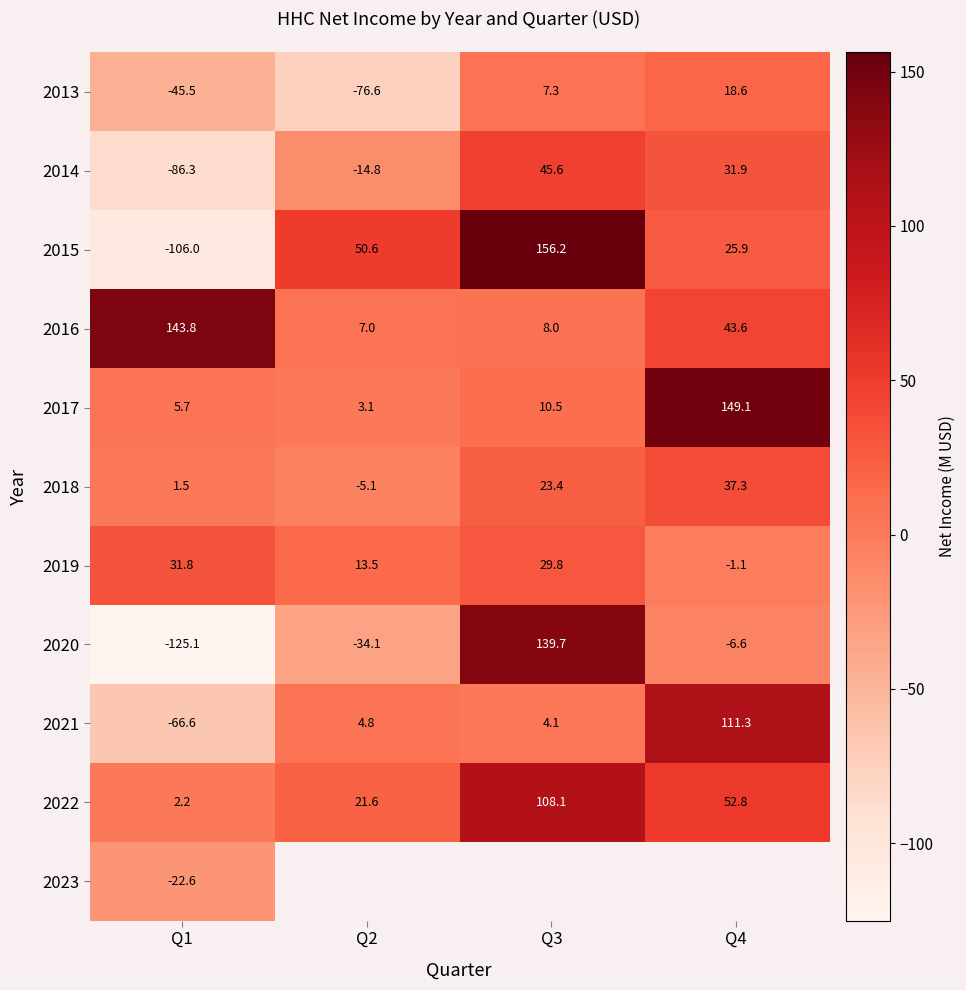

Is it true that 2015 equals -106.0 at Q1?

True